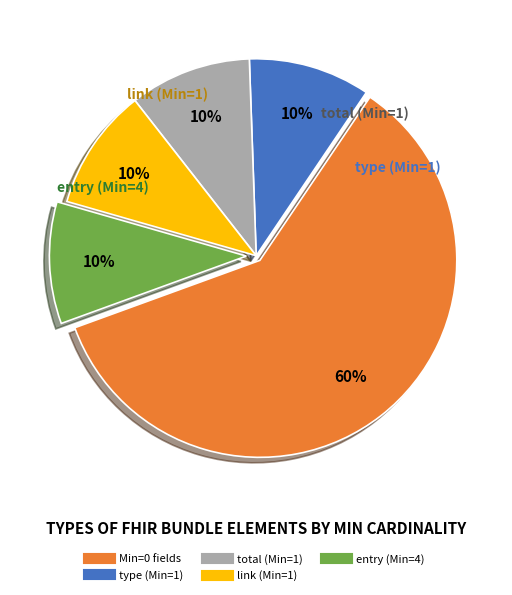

To the nearest percent, what is the difference between the largest and smallest slice percentages?

50%